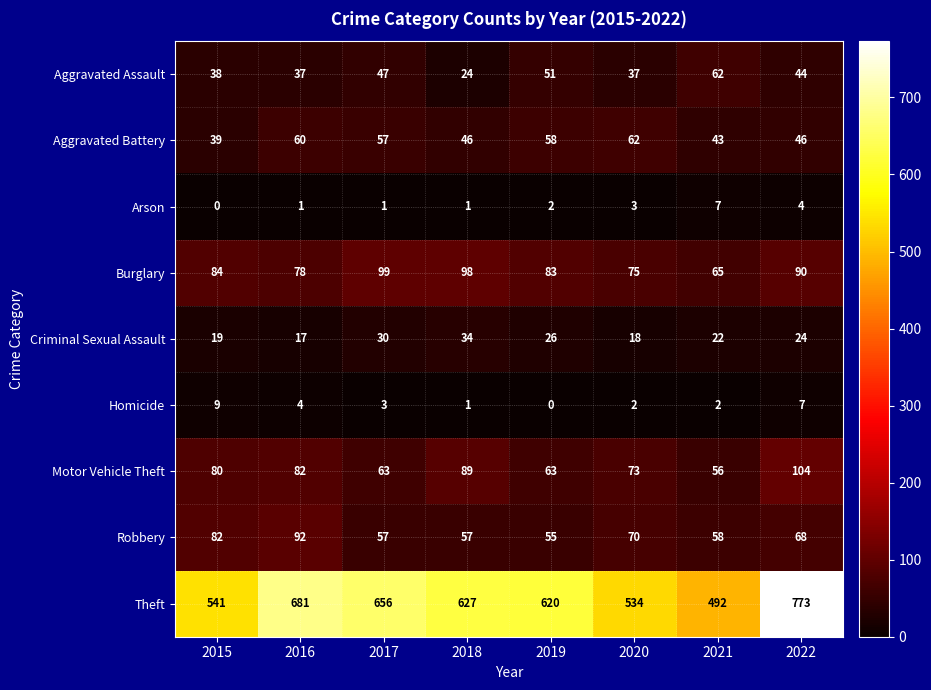

Between 2018 and 2021, which series saw the biggest shift?

Theft